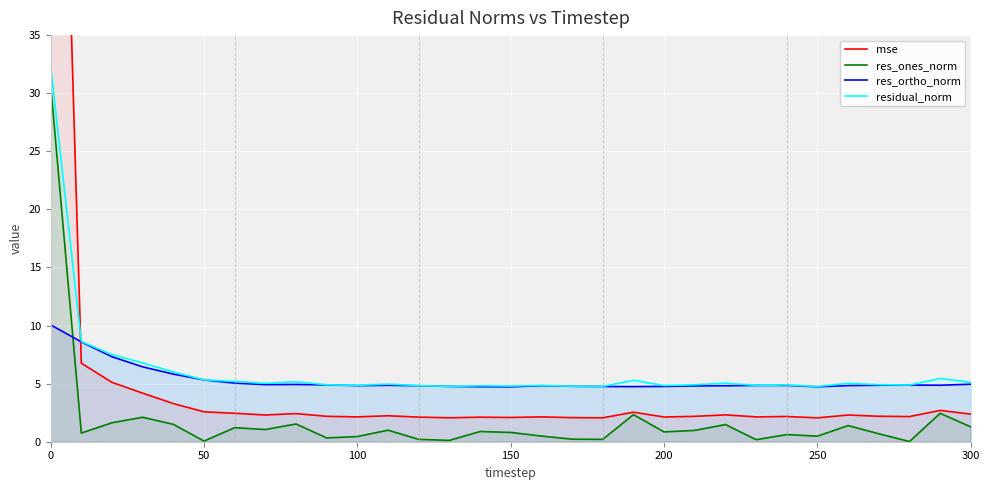

True or false: residual_norm and res_ones_norm intersect in this chart.

False